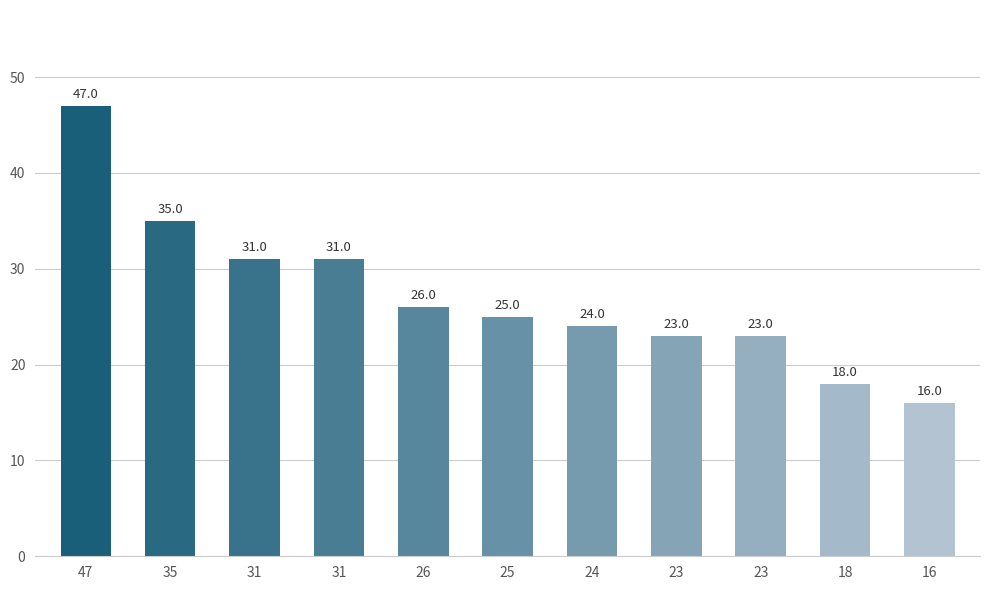

What is the change in value from 31 to 16?

-15